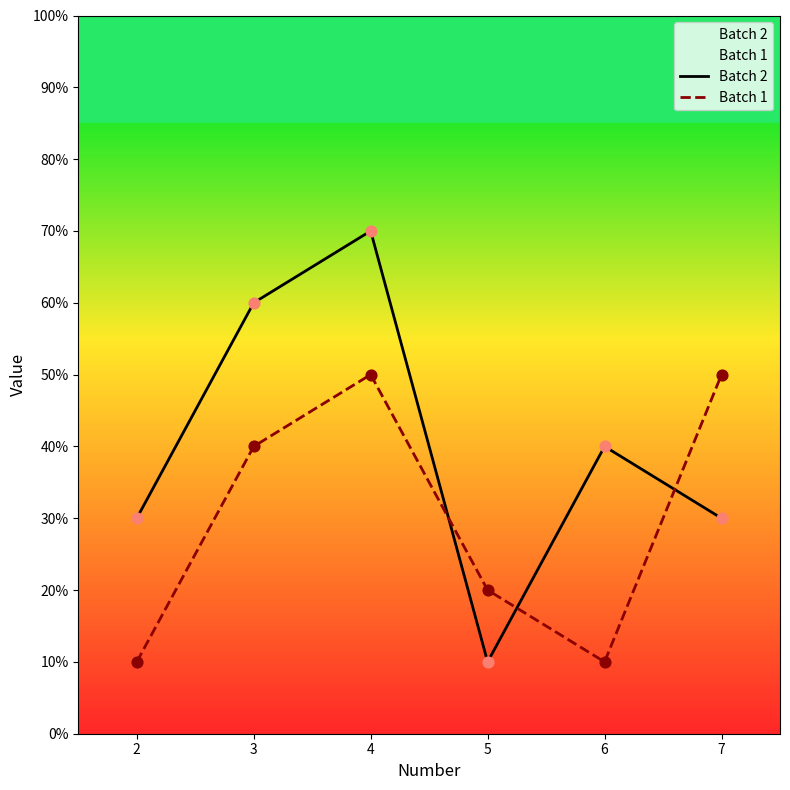

What is the total value across all series at 2?

40